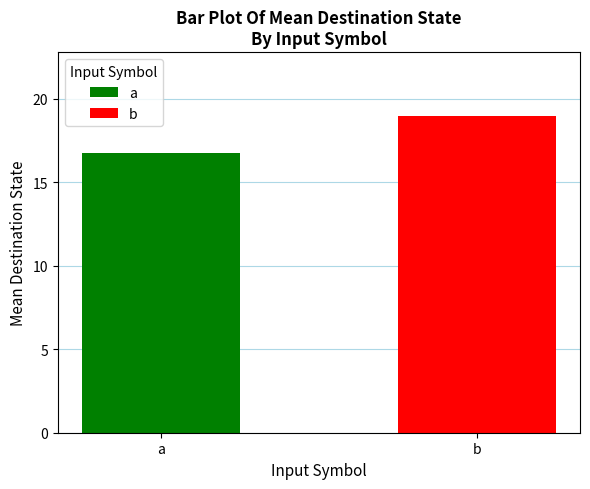

Reading left to right, what are all the values shown in this chart?

a=16.8	b=19.0